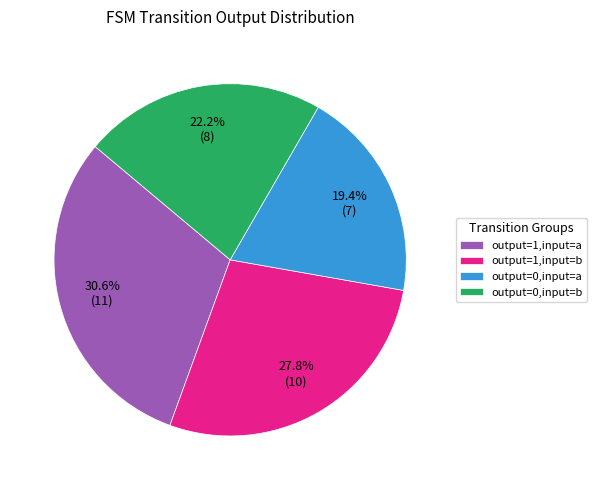

Which category has the smallest portion of the pie?

output=0,input=a